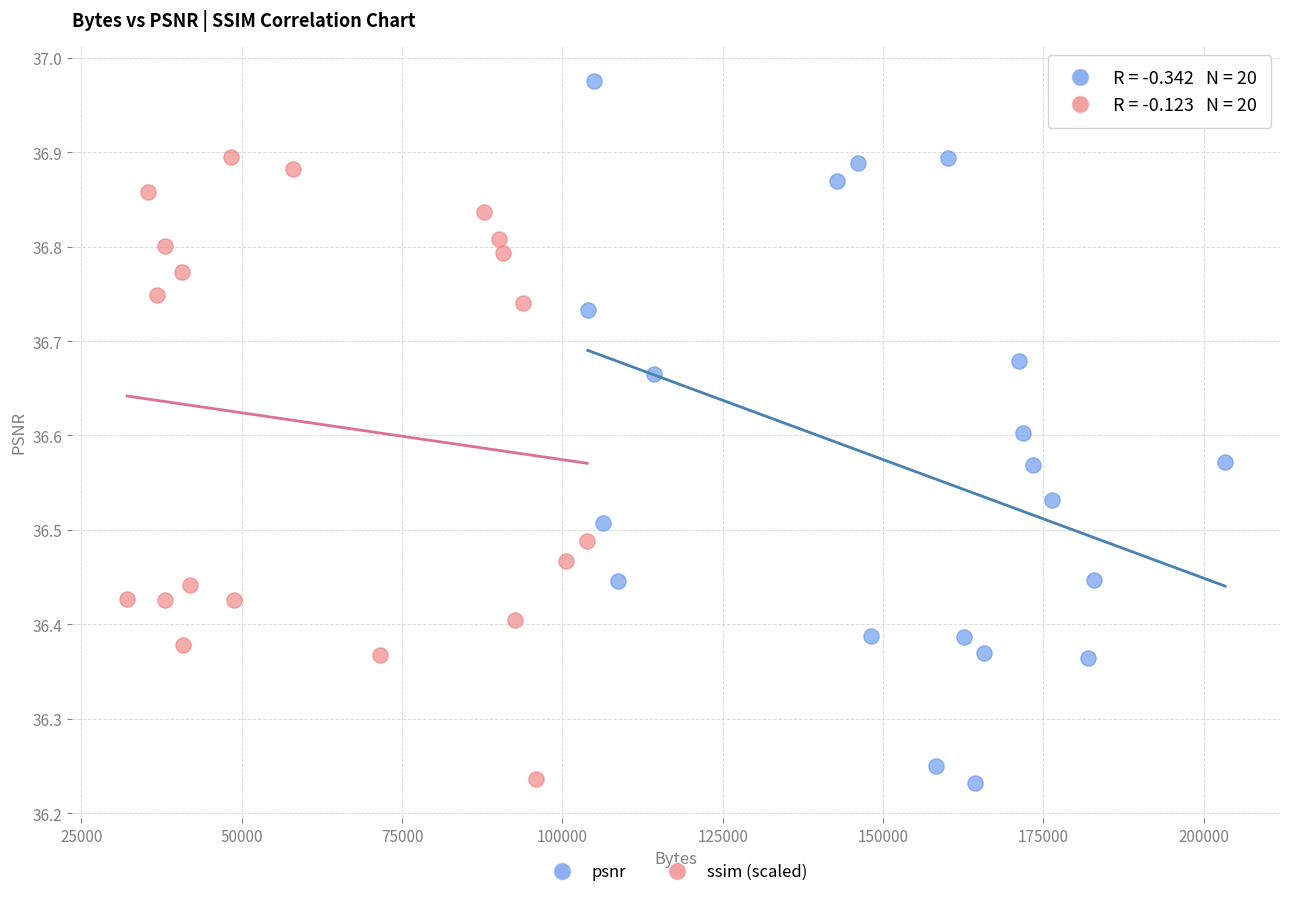

Which series has the widest spread of Y values?

psnr